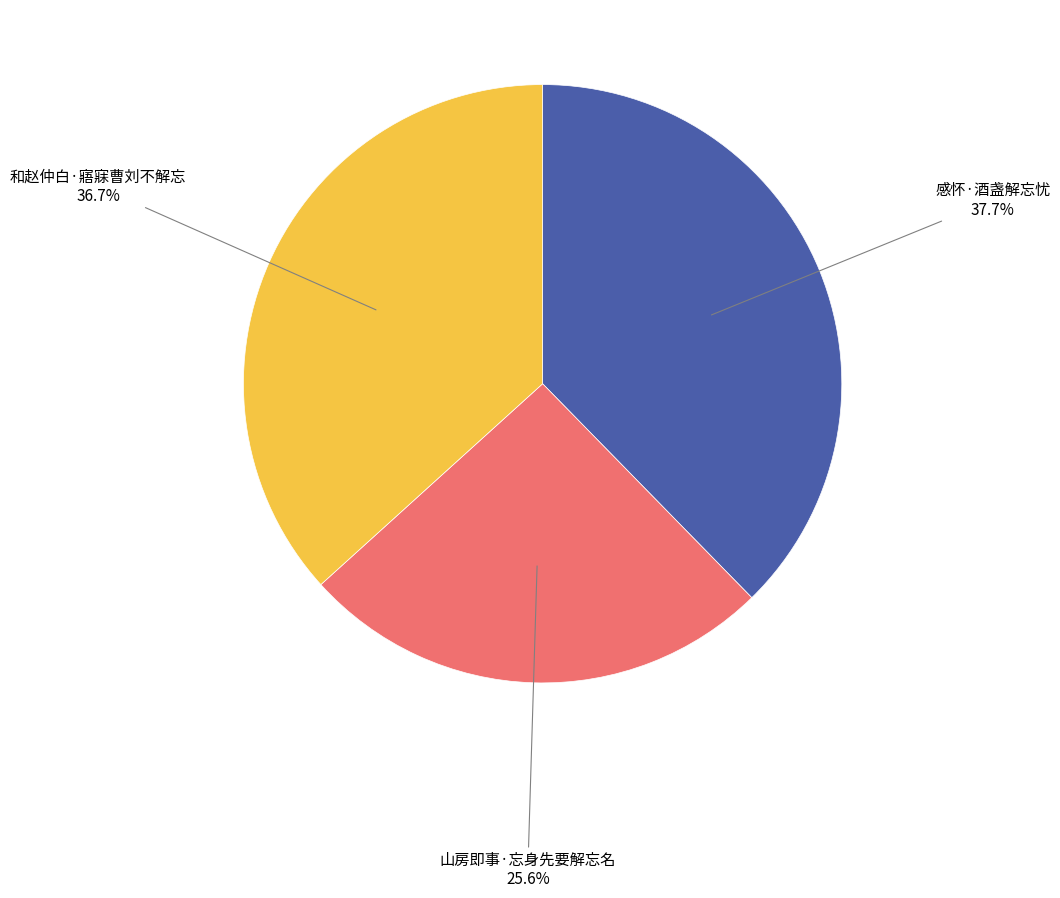

What is the smallest slice in the pie chart?

山房即事·忘身先要解忘名